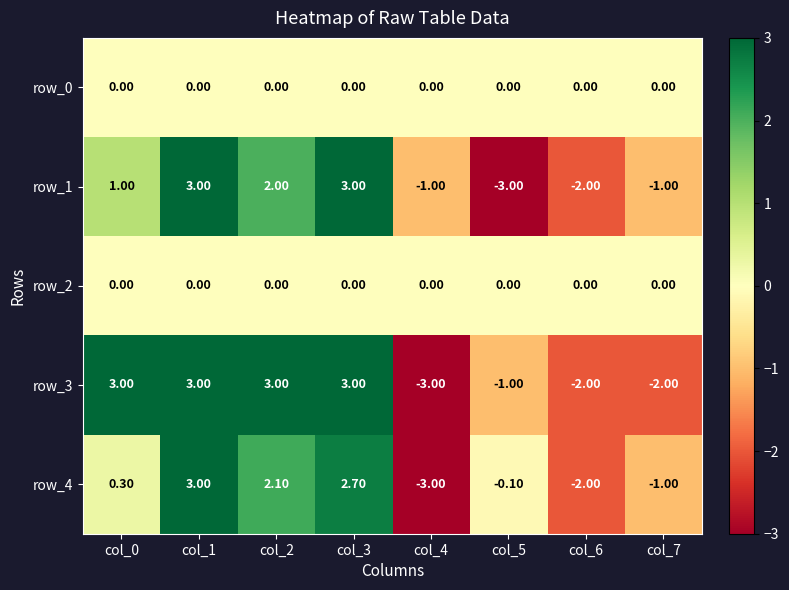

What is the total value across all series at col_4?

-7.0